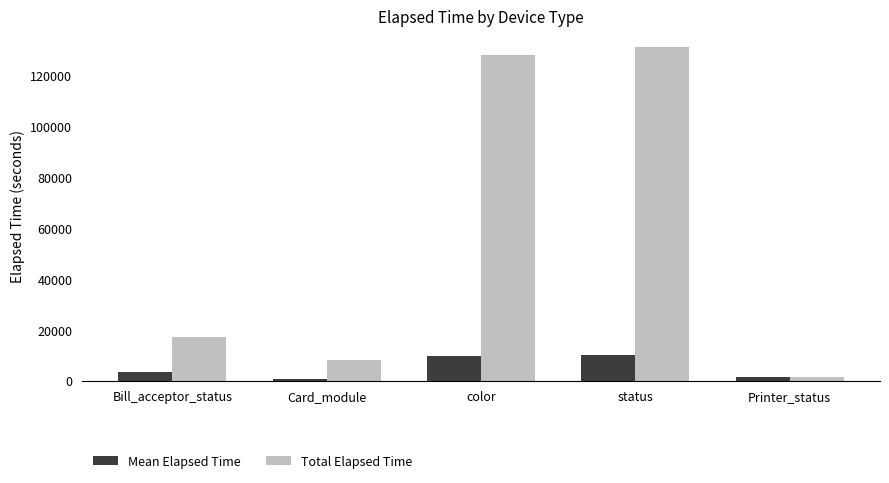

What are all the series names shown in the legend?

Mean Elapsed Time, Total Elapsed Time